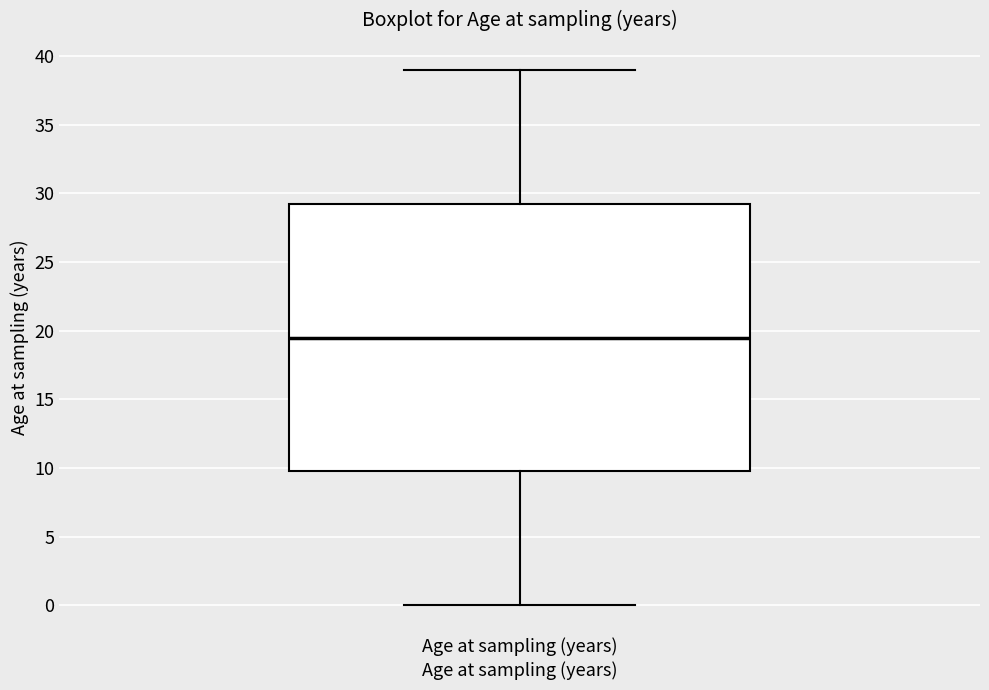

Transcribe this box plot: give where the median line is, the range the box spans, and where the two whiskers end, as read against the y-axis. The values are not printed on the chart, so give them approximately, as read against the axis.

median 19.5, box 10.0 to 29.5, whiskers 0.0 to 39.0